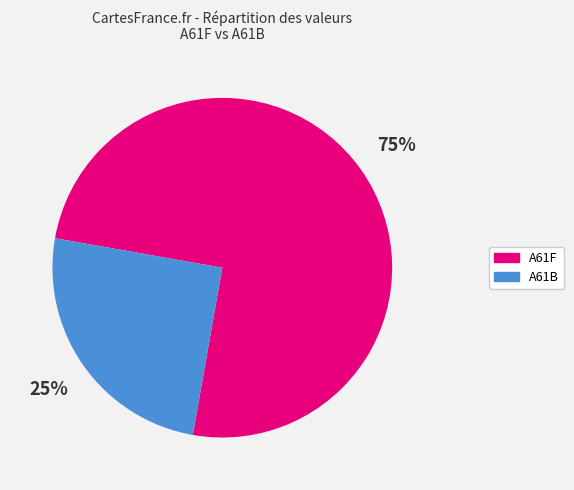

To the nearest percent, what is the difference between the largest and smallest slice percentages?

50%